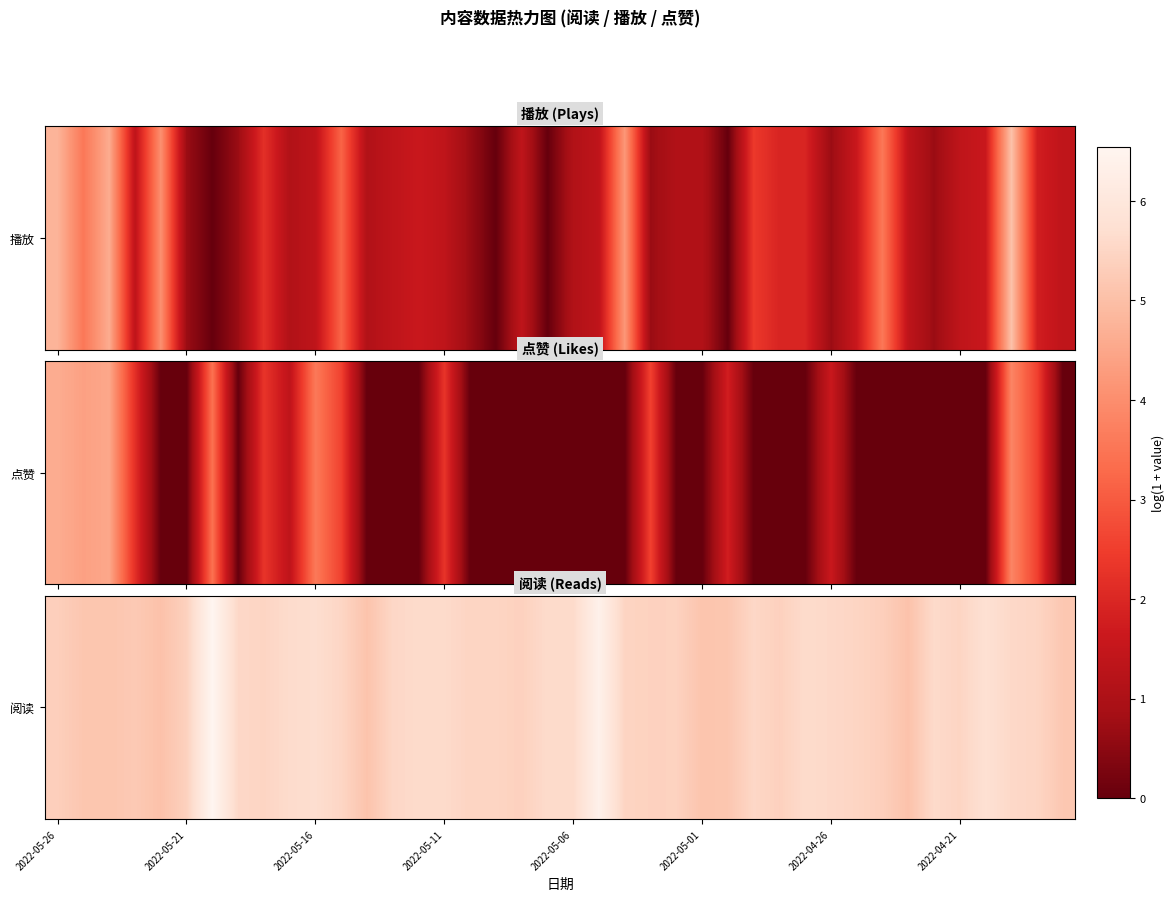

Is it true that the value at 38 is 5.5?

True